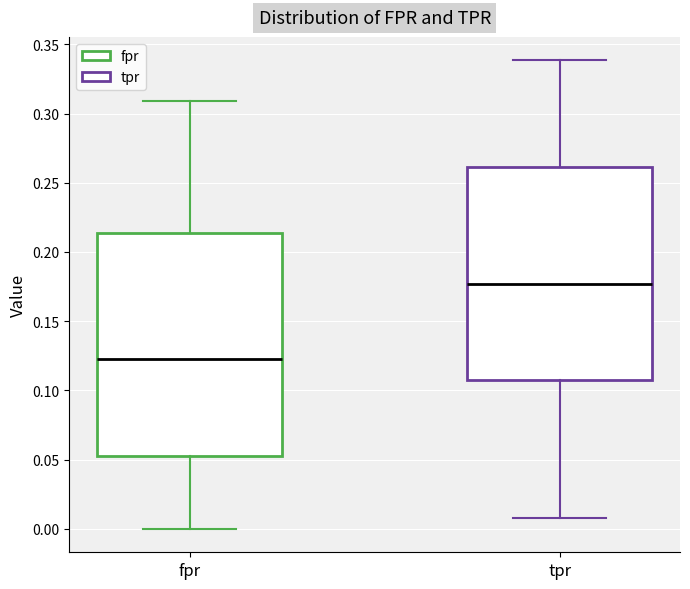

Reading left to right, transcribe this box plot: for each box, give where its median line is, the range the box spans, and where its two whiskers end, as read against the y-axis. The values are not printed on the chart, so give them approximately, as read against the axis.

fpr: median 0.125, box 0.050 to 0.215, whiskers 0.000 to 0.310
tpr: median 0.175, box 0.110 to 0.260, whiskers 0.010 to 0.340